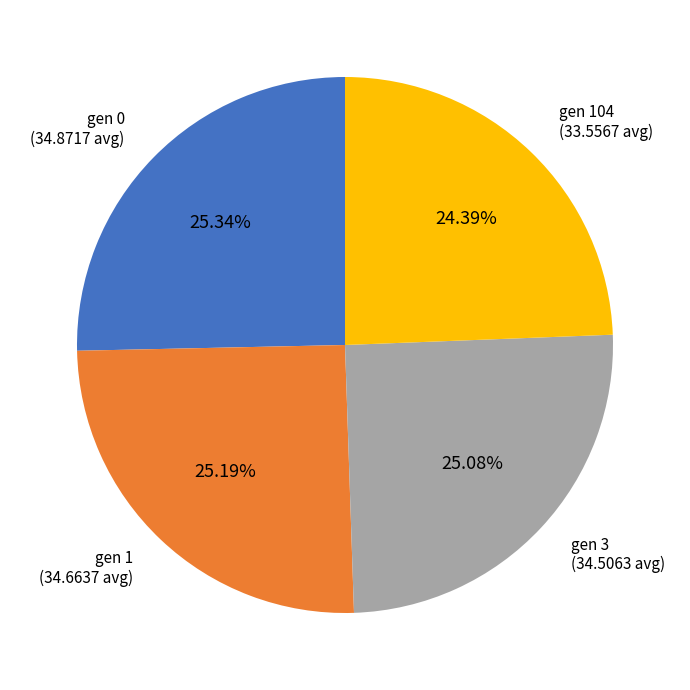

To the nearest percent, what is the difference between the gen 104 and gen 0 slice percentages?

1%